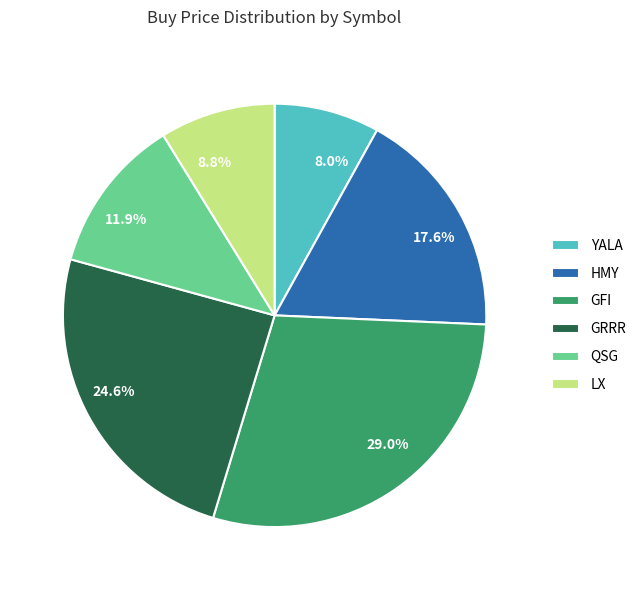

Approximately how many times larger is the value at YALA compared to QSG?

0.7